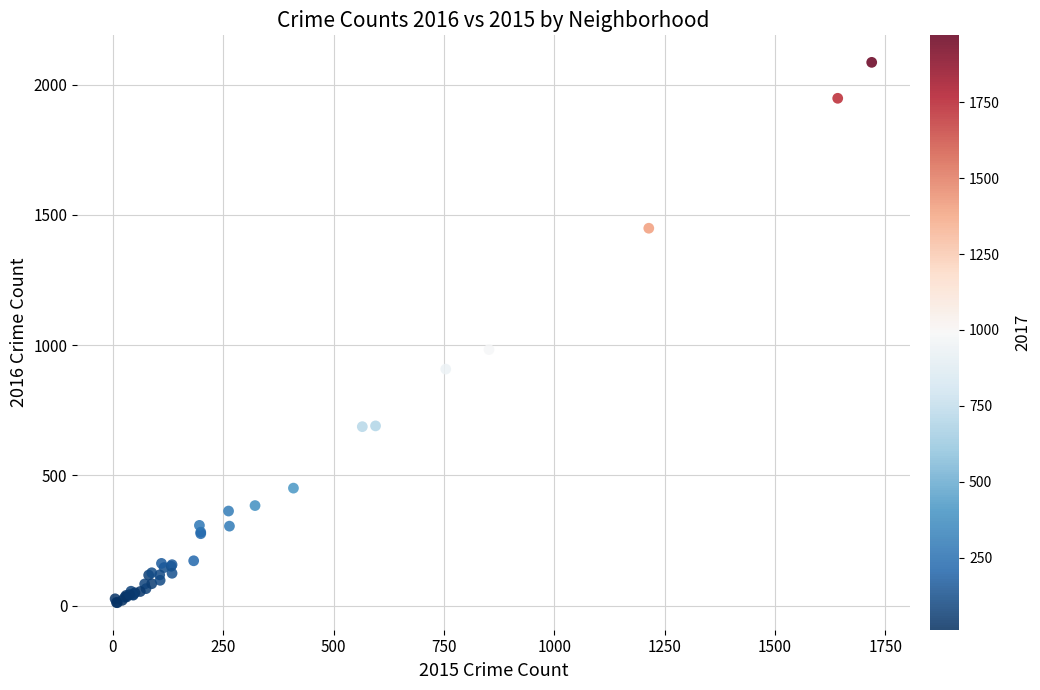

What Y value in the scatter plot is closest to 1048?

983